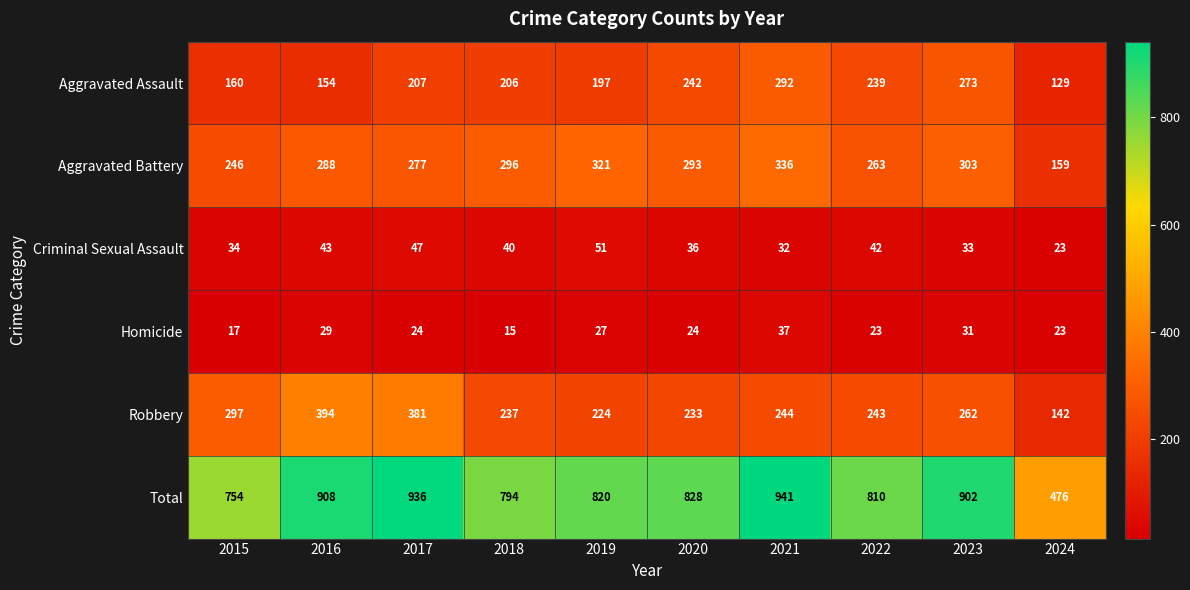

What is the smallest value displayed?

15